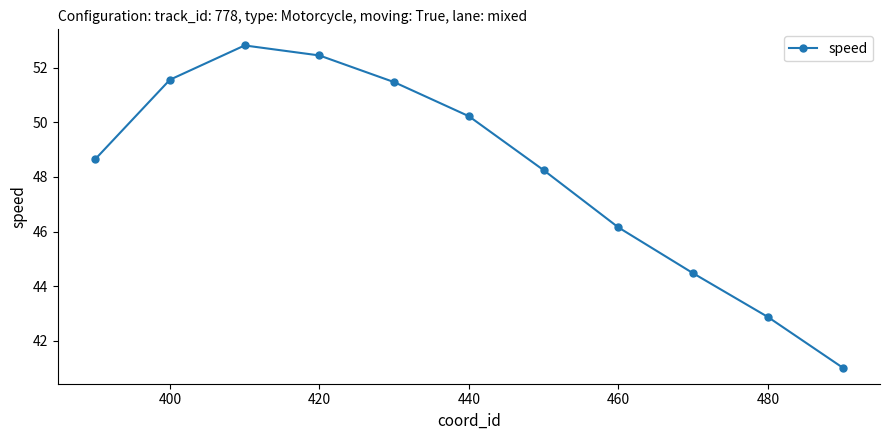

What is the greatest value displayed?

52.8